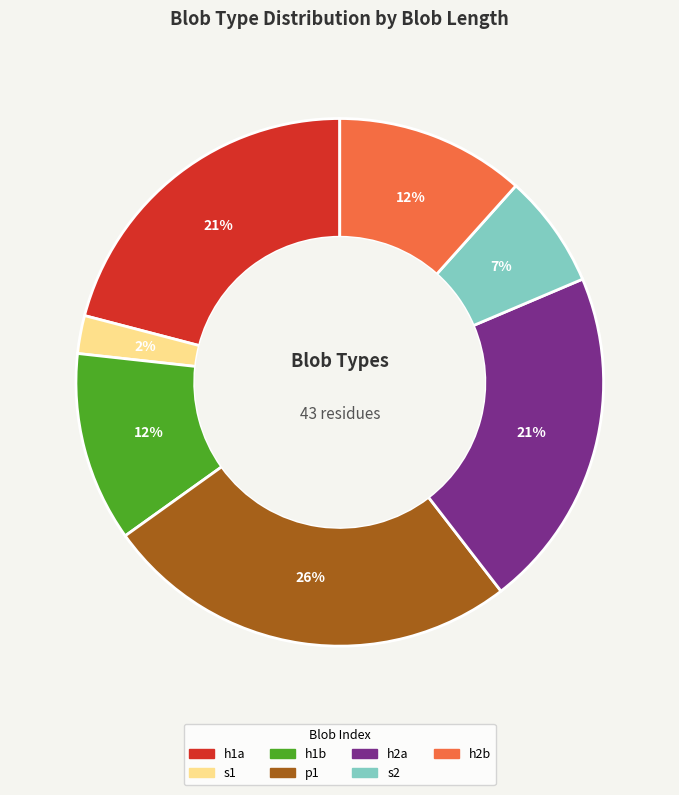

Which category has the smallest portion of the pie?

s1